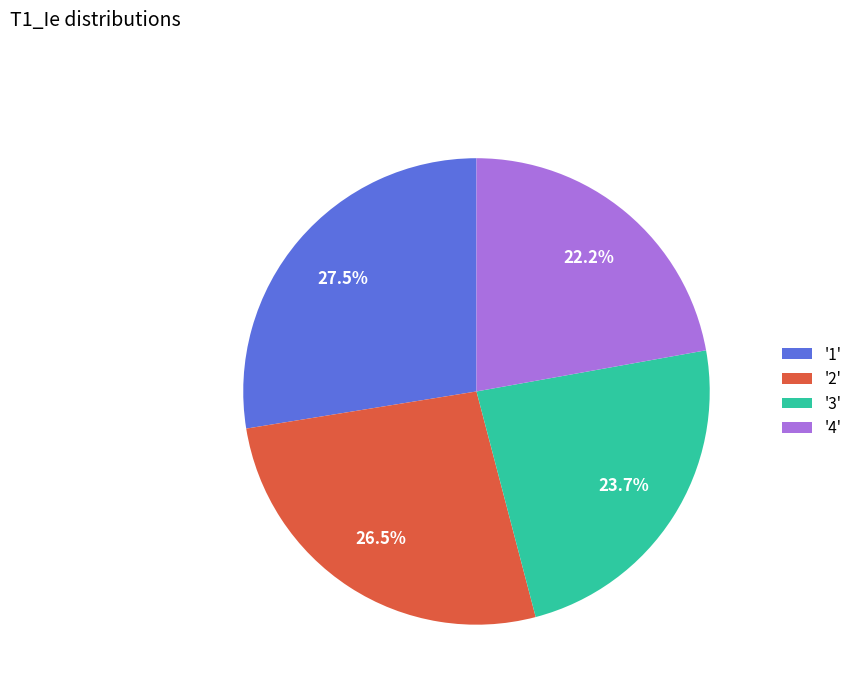

How many segments does this pie chart have?

4